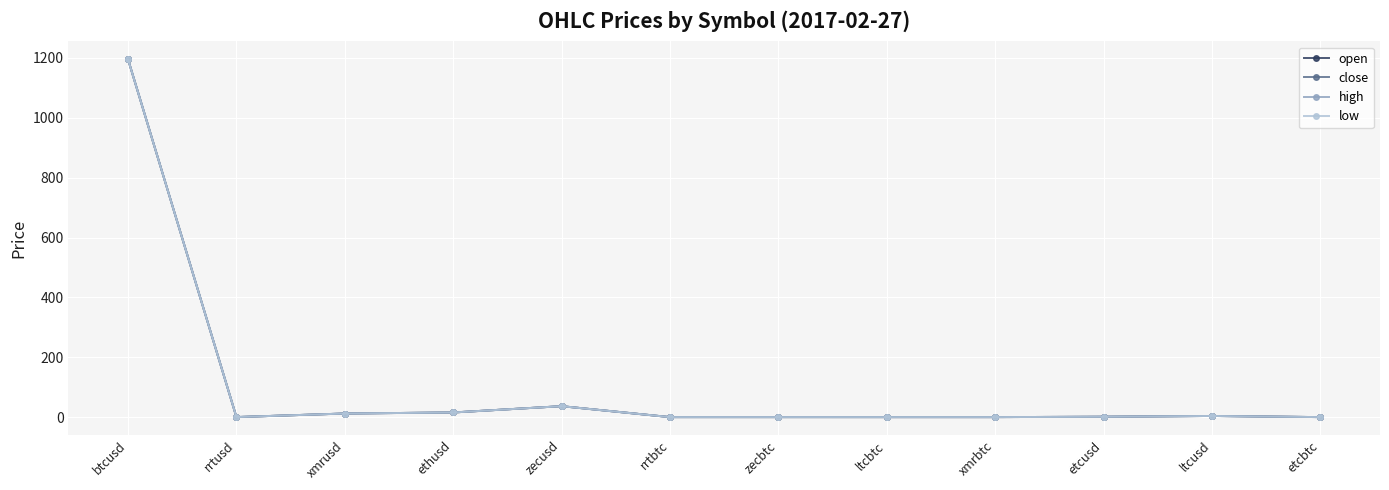

What is the spread (max minus min) of values at btcusd?

0.8